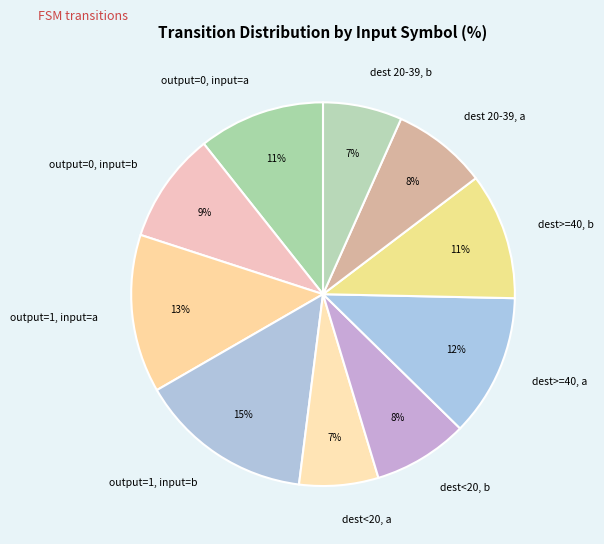

Does dest>=40, a account for over 50% of the chart?

No